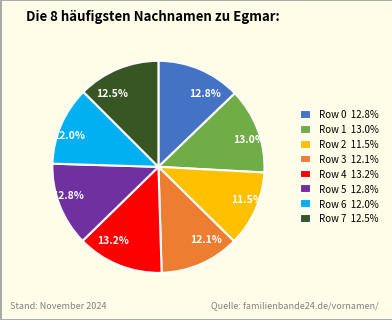

What portion of the pie excludes Row 1 13.0%?

87.0%